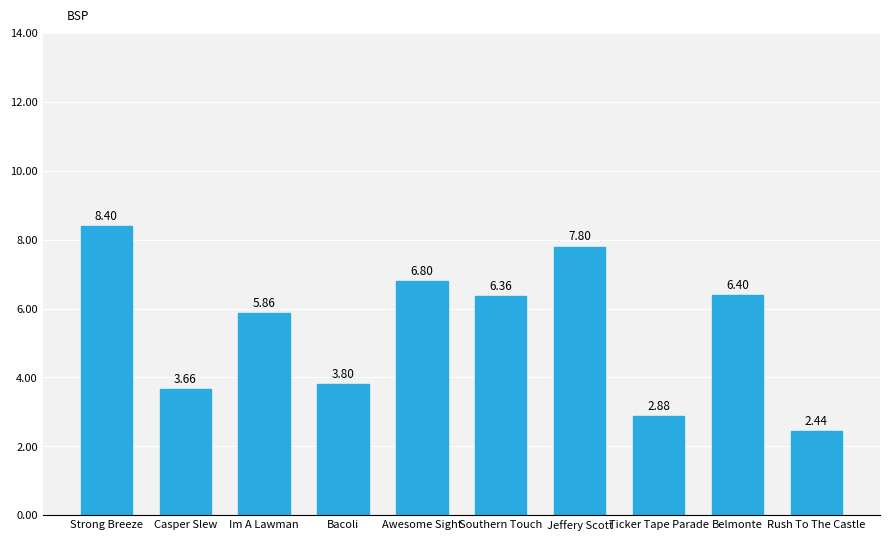

List the labels in order of value, smallest first.

Rush To The Castle, Ticker Tape Parade, Casper Slew, Bacoli, Im A Lawman, Southern Touch, Belmonte, Awesome Sight, Jeffery Scott, Strong Breeze